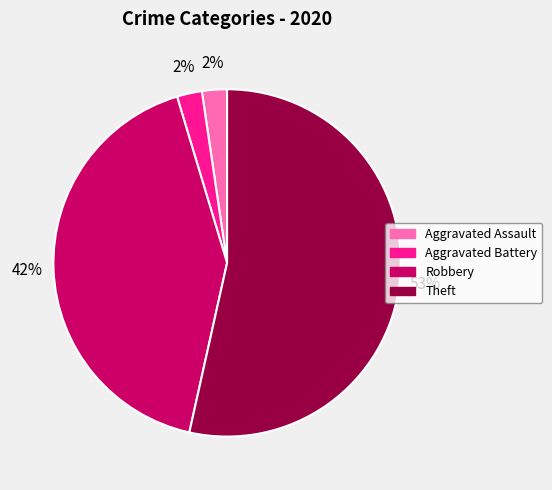

To the nearest percent, what is the average slice percentage?

25%